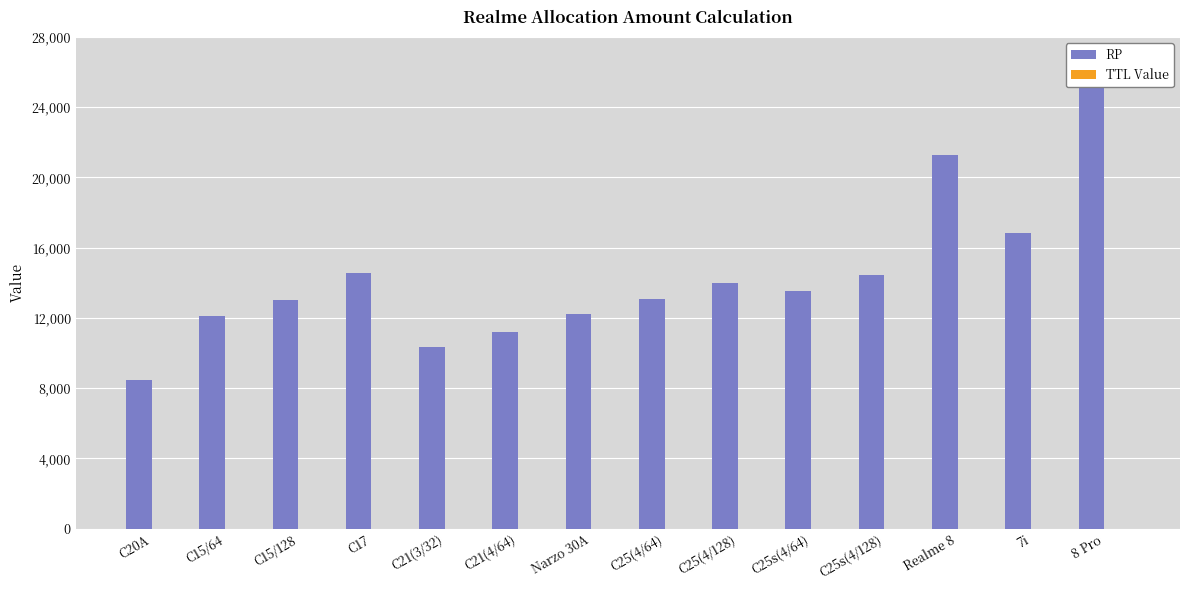

Which series has the widest spread of values?

RP